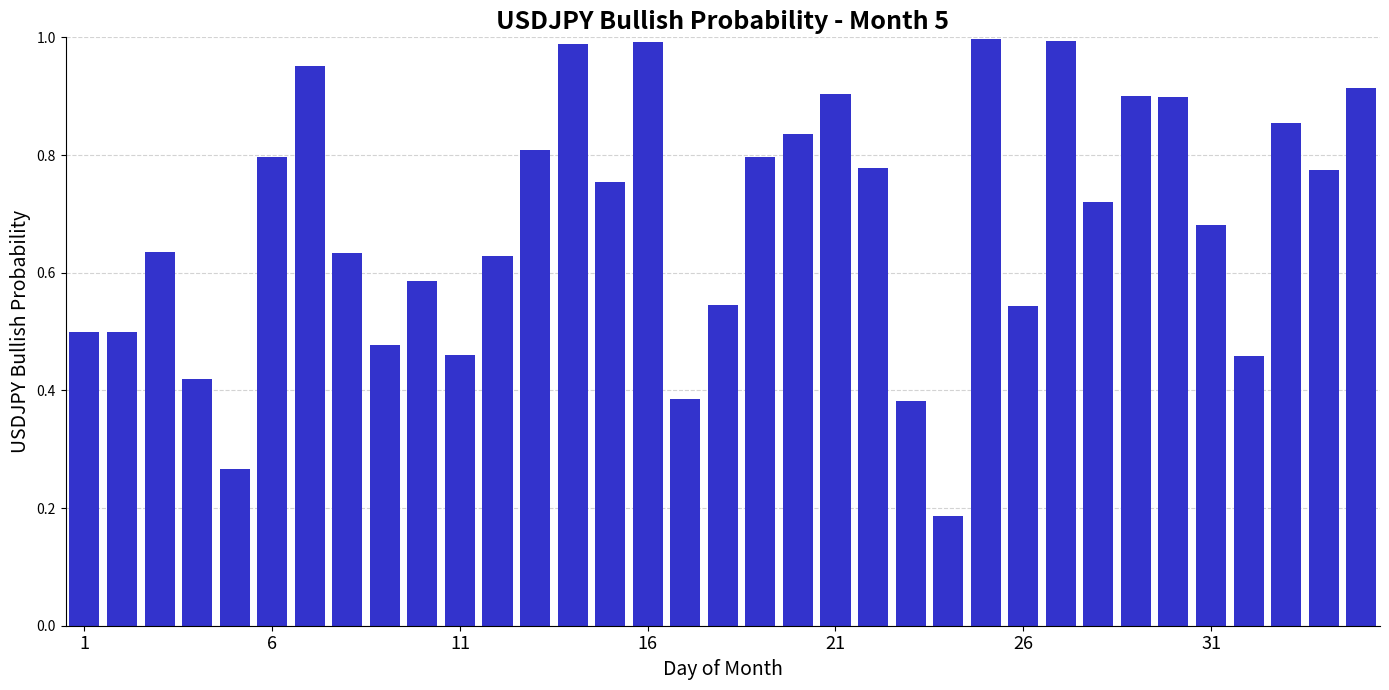

What is the sum of all values?

23.9